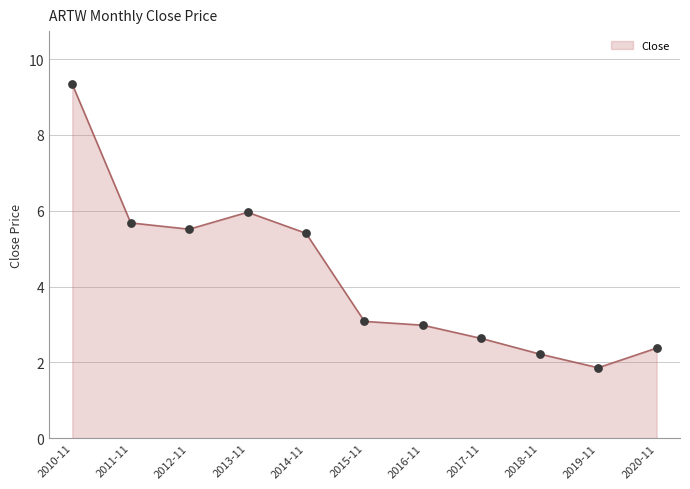

What is the change in value from 2011-11 to 2012-11?

-0.2